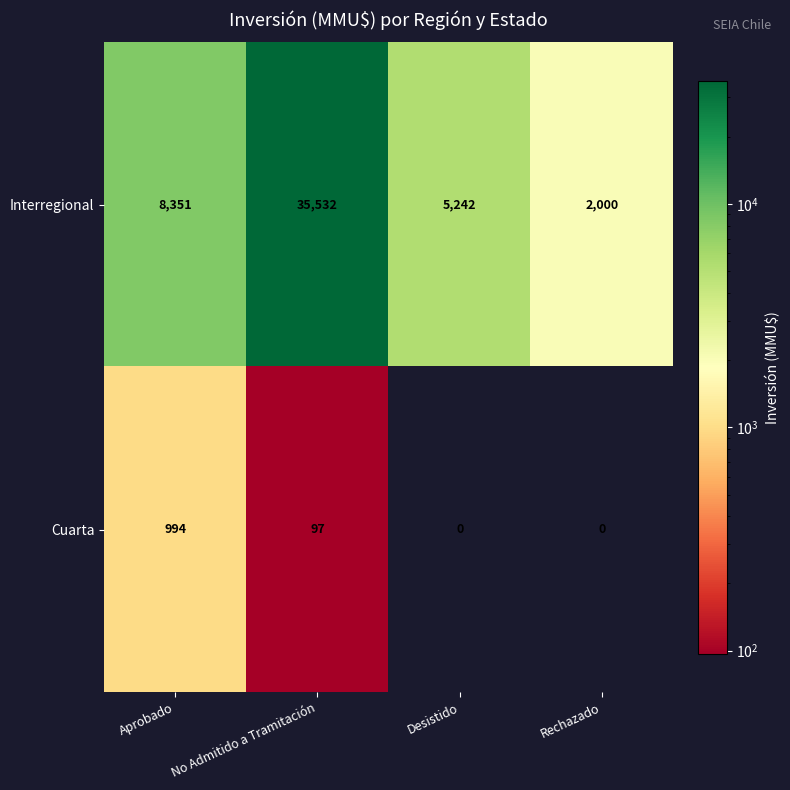

Reading left to right, what are all the values shown in this chart?

Interregional: Aprobado=8351	No Admitido a Tramitación=35532	Desistido=5242	Rechazado=2000
Cuarta: Aprobado=994	No Admitido a Tramitación=97	Desistido=0	Rechazado=0